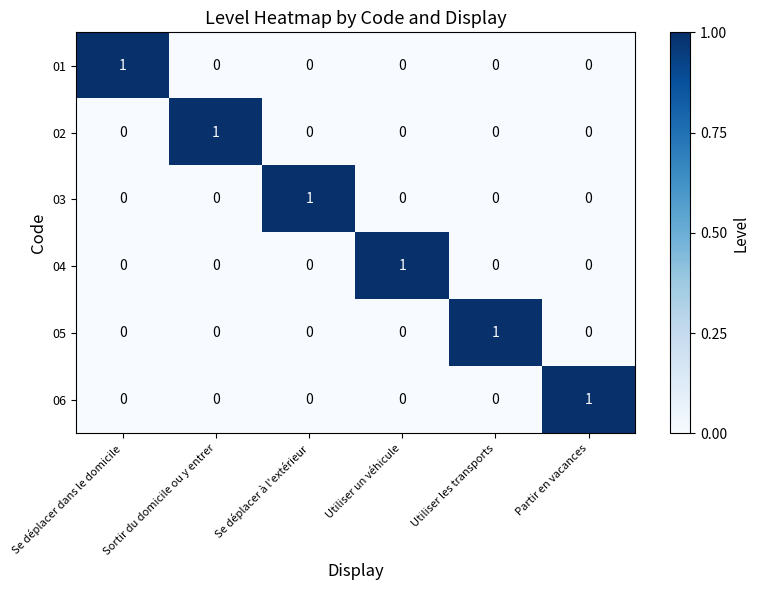

The 04 series shows 0 at Se déplacer à l'extérieur. True or false?

True